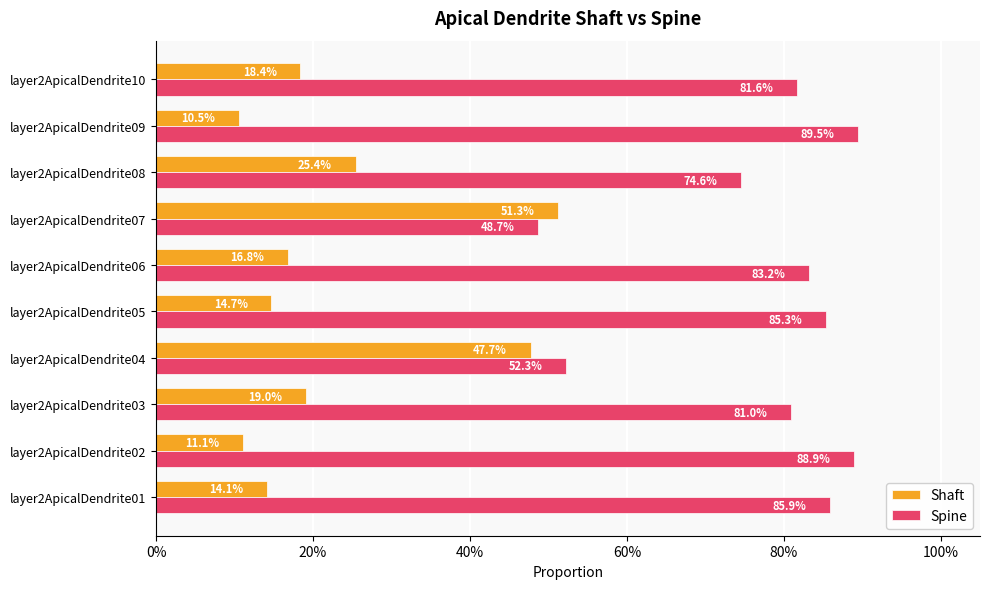

Which series has the largest total across all categories?

Spine